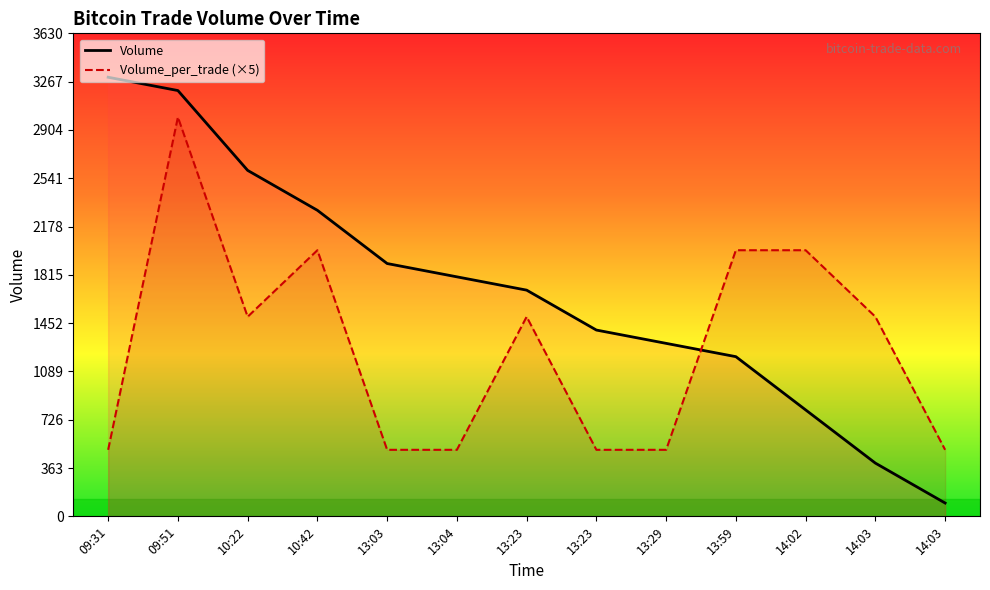

Reading right to left, transcribe all the data shown in this chart.

Volume: 100	400	800	1200	1300	1400	1700	1800	1900	2300	2600	3200	3300
Volume_per_trade (×5): 500	1500	2000	2000	500	500	1500	500	500	2000	1500	3000	500